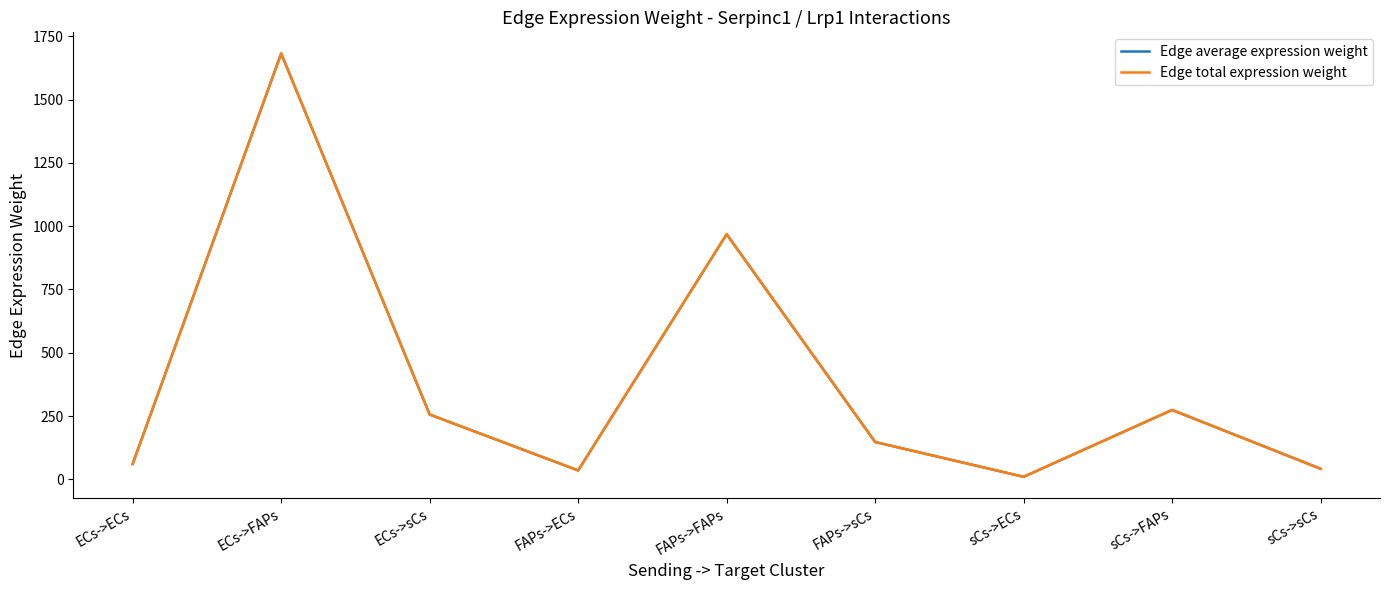

What is the difference between the second highest and second lowest values in the Edge average expression weight series?

933.2